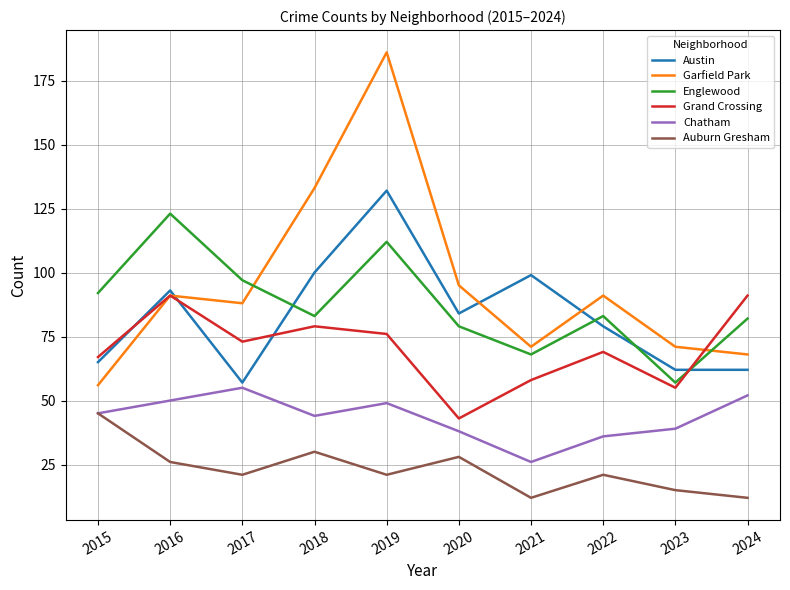

True or false: Garfield Park and Auburn Gresham intersect in this chart.

False